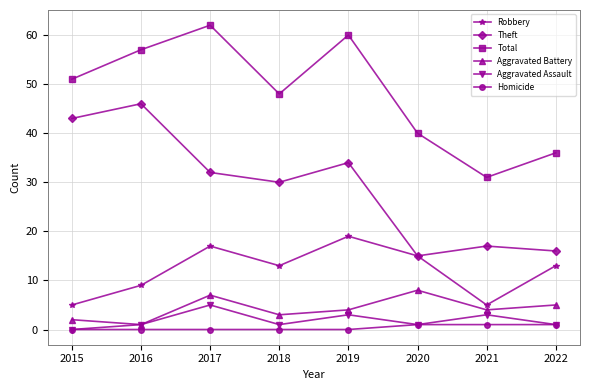

What is the spread (max minus min) of values at 2019?

60